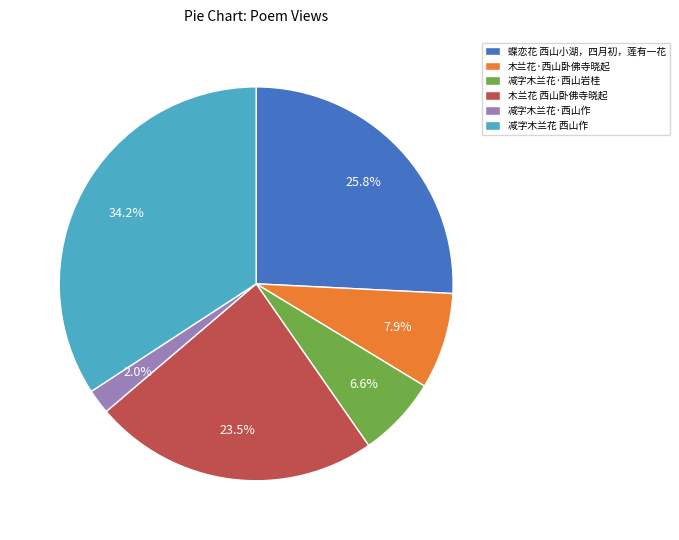

To the nearest percent, what is the difference between the largest and smallest slice percentages?

32%